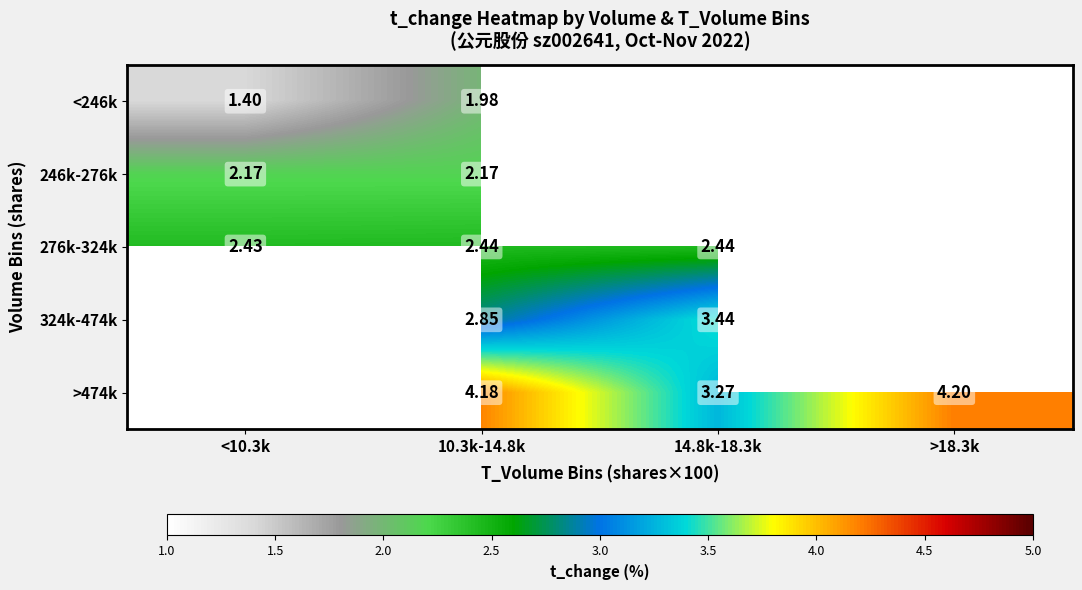

Is the value of <246k at 14.8k-18.3k greater than the value of 246k-276k at 10.3k-14.8k?

No